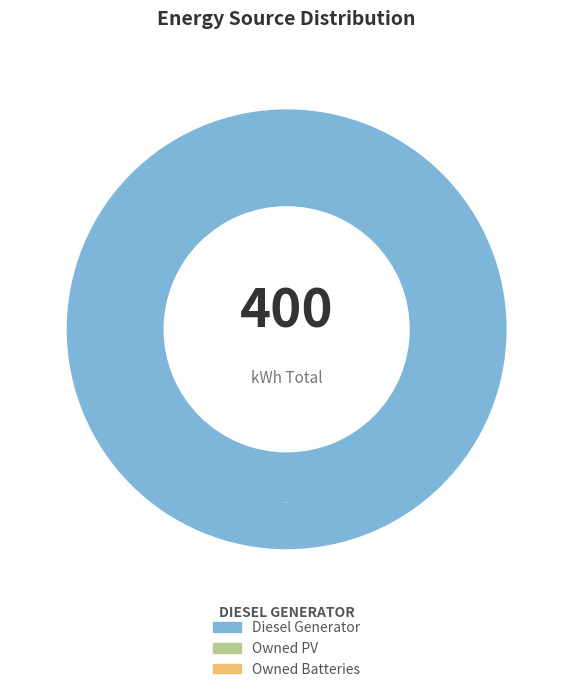

Is there a majority slice in this chart?

Yes